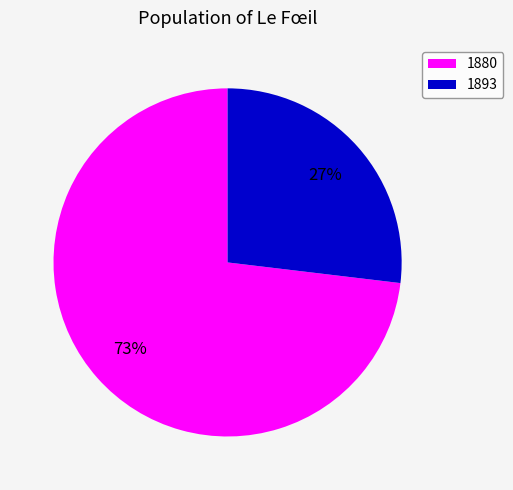

To the nearest percent, what is the difference between the 1893 and 1880 slice percentages?

46%